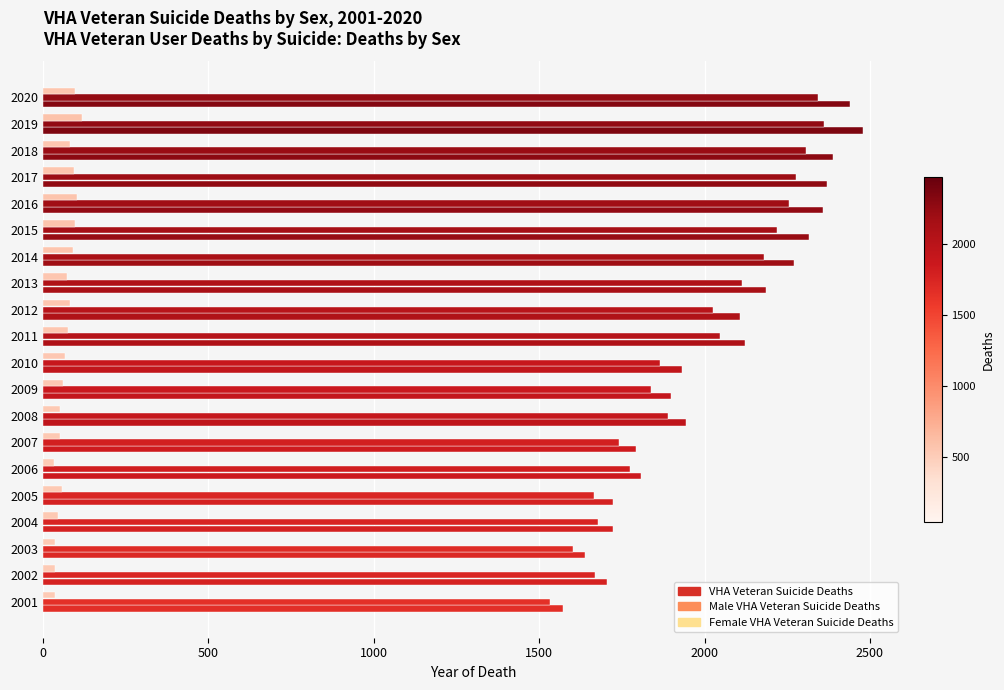

What is the minimum value for Male VHA Veteran Suicide Deaths?

1534